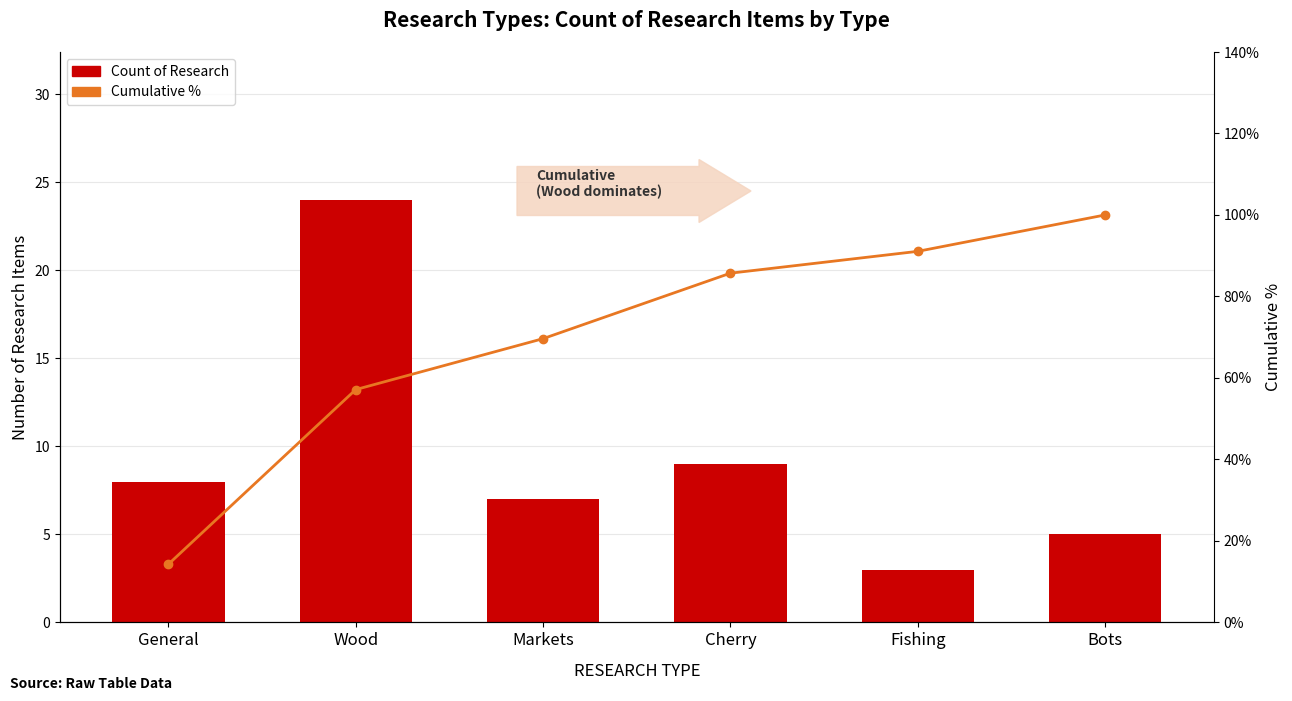

Reading left to right, what are all the values shown in this chart?

Count of Research: General=8.0	Wood=24.0	Markets=7.0	Cherry=9.0	Fishing=3.0	Bots=5.0
Cumulative %: General=14.3	Wood=57.1	Markets=69.6	Cherry=85.7	Fishing=91.1	Bots=100.0